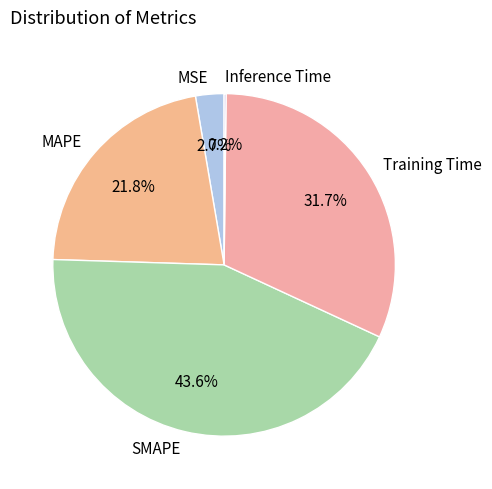

Is there a majority slice in this chart?

No